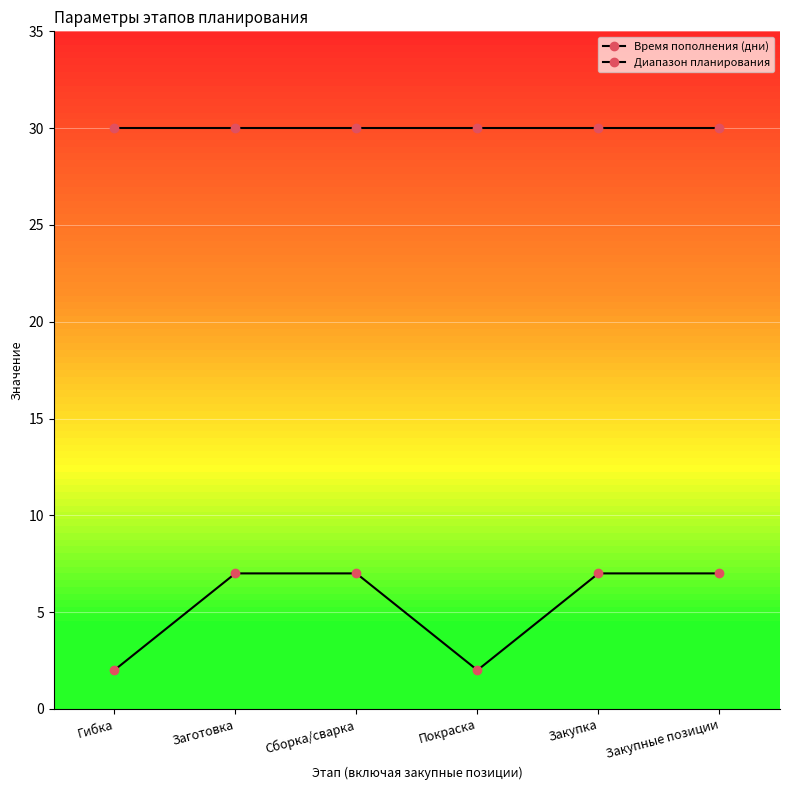

Does the chart display data point markers on the line(s)?

Yes